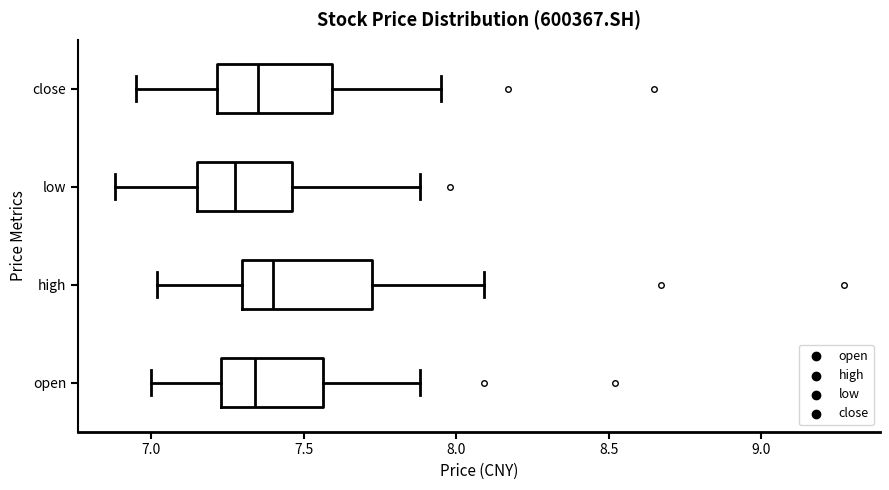

Where is the right edge of the box for high on the x-axis? The values are not printed on the chart, so give them approximately, as read against the axis.

7.70